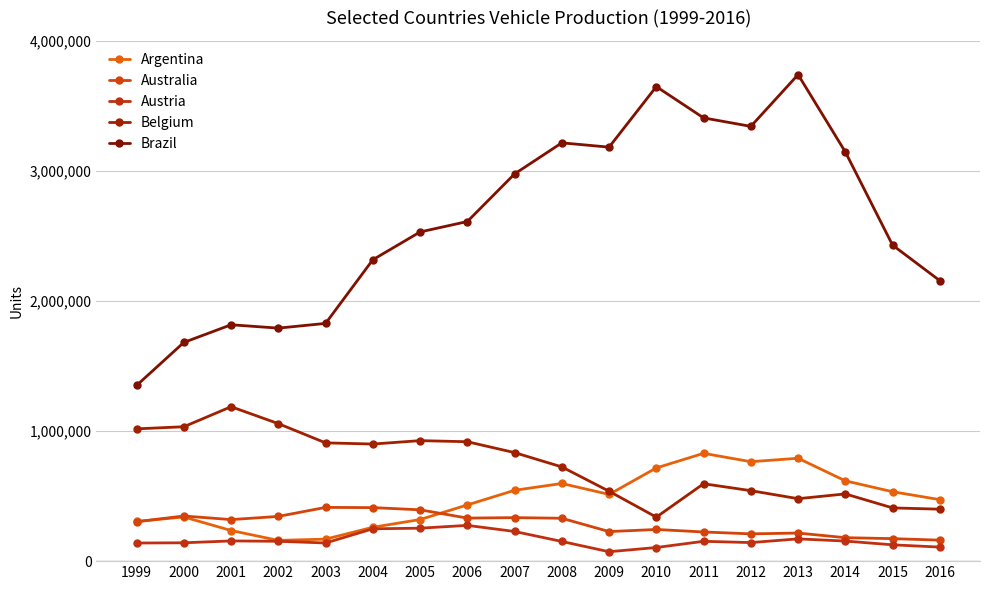

Reading left to right, transcribe all the data shown in this chart.

Argentina: 1999=304809	2000=339632	2001=235558	2002=159401	2003=169176	2004=260402	2005=319755	2006=432101	2007=544647	2008=597086	2009=512924	2010=716540	2011=828771	2012=764495	2013=791007	2014=617329	2015=533683	2016=472776
Australia: 1999=302925	2000=347122	2001=319375	2002=343872	2003=413261	2004=411406	2005=394713	2006=330900	2007=334617	2008=329556	2009=227283	2010=243495	2011=224193	2012=209730	2013=215926	2014=180311	2015=173009	2016=161294
Austria: 1999=139331	2000=141026	2001=155403	2002=152619	2003=139656	2004=248718	2005=253279	2006=274932	2007=228066	2008=151277	2009=72334	2010=104814	2011=152505	2012=142662	2013=171220	2014=154340	2015=125500	2016=108000
Belgium: 1999=1017061	2000=1033294	2001=1187257	2002=1057189	2003=909383	2004=900273	2005=926528	2006=918056	2007=834403	2008=724498	2009=537354	2010=338290	2011=595084	2012=541874	2013=480164	2014=516832	2015=409340	2016=399427
Brazil: 1999=1350828	2000=1681517	2001=1817237	2002=1791530	2003=1827791	2004=2317227	2005=2530840	2006=2611034	2007=2977150	2008=3215976	2009=3182923	2010=3648358	2011=3407861	2012=3342617	2013=3740418	2014=3146118	2015=2429463	2016=2156356